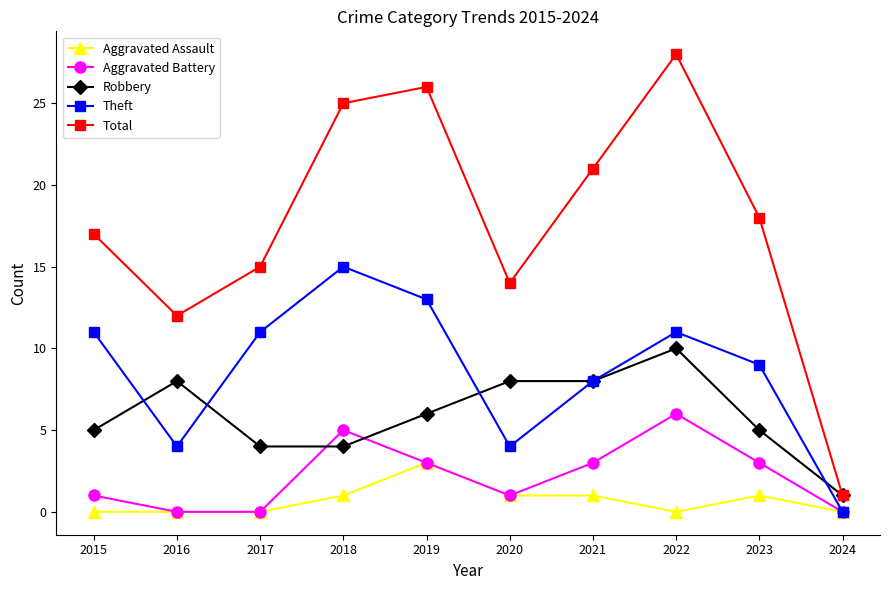

The Theft series shows -6 at 2024. True or false?

False